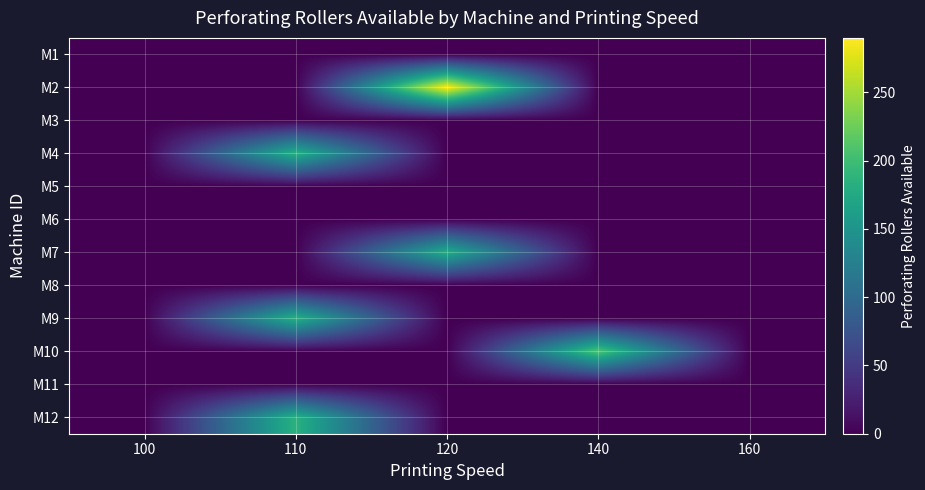

List the series in order of their peak value, lowest first.

M1, M3, M5, M6, M8, M11, M7, M4, M9, M12, M10, M2